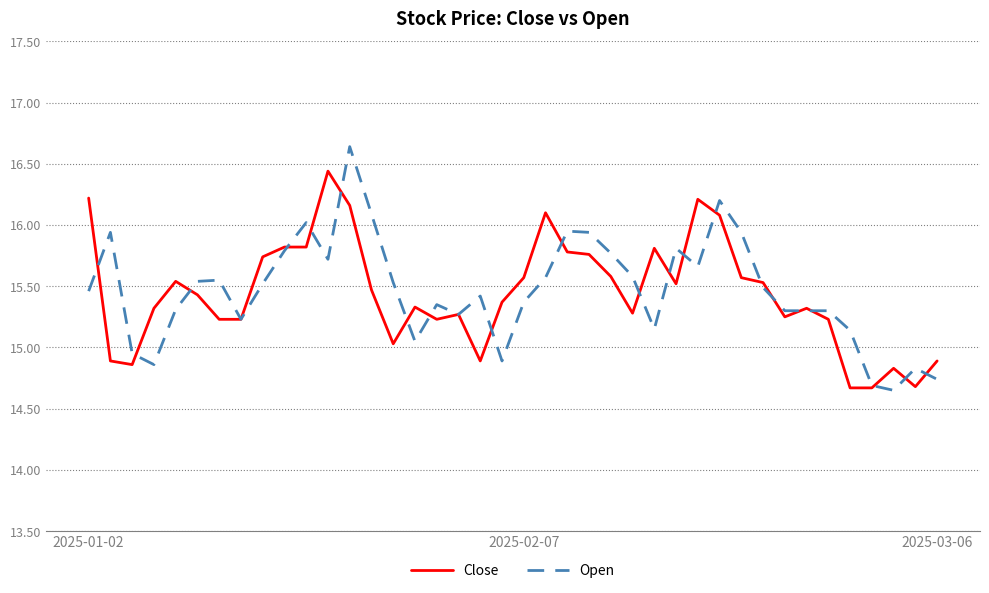

Which series has the widest spread of values?

Open